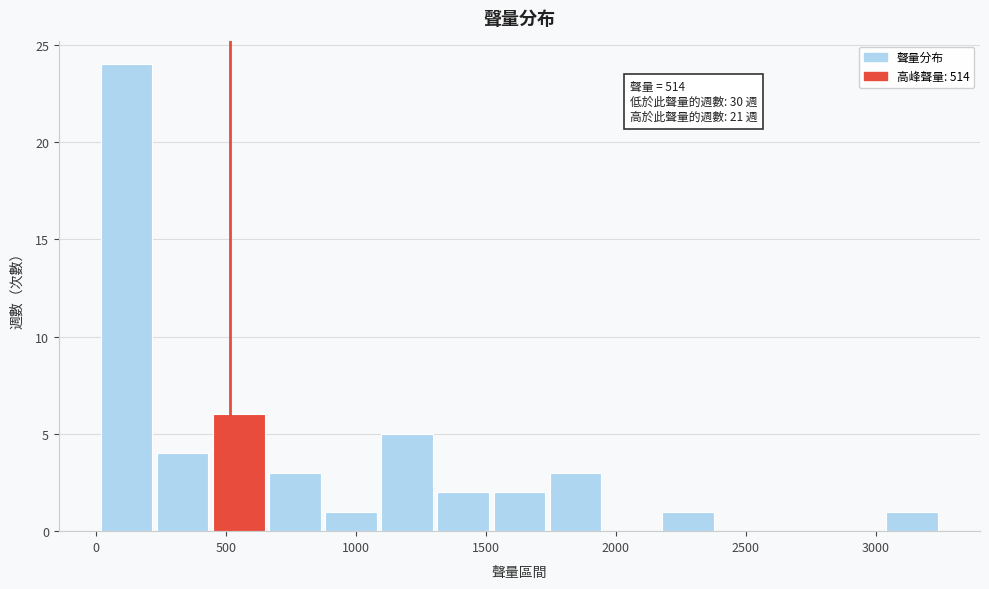

Over which range of the x-axis is the bar tallest?

0 to 250